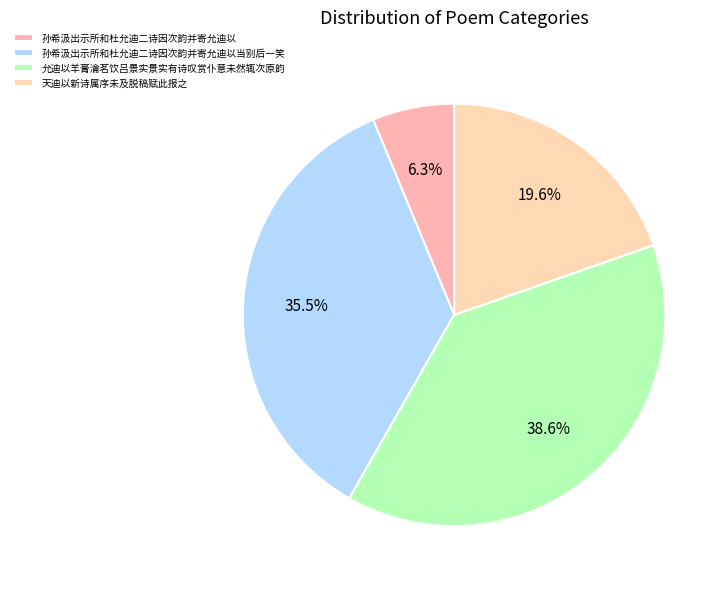

How many segments does this pie chart have?

4